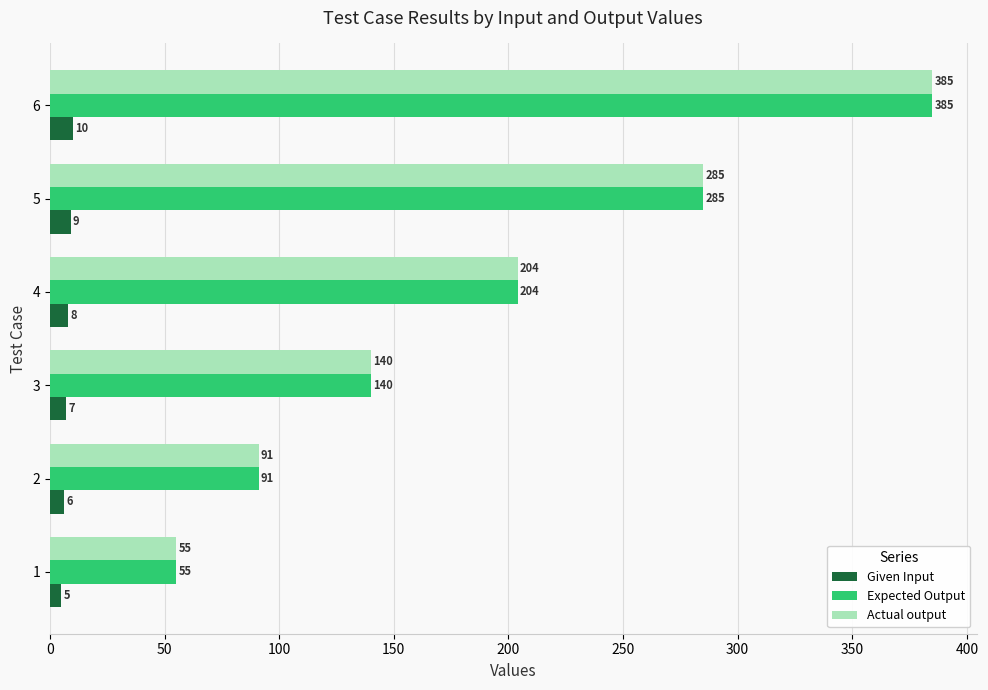

At which label is Given Input closest to 7?

3